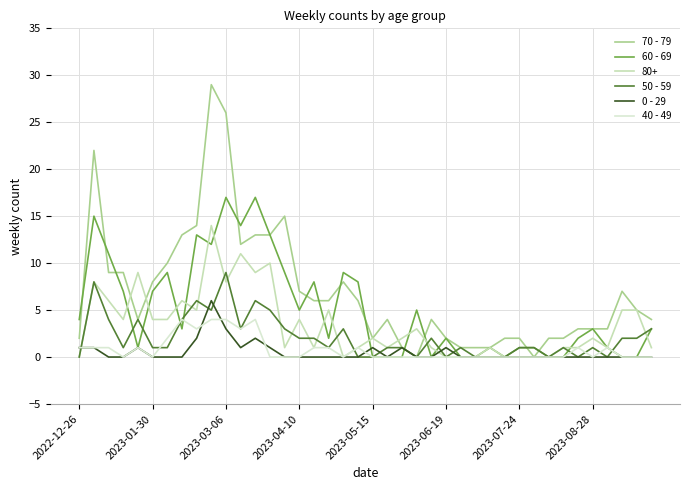

What is the average value of the 50 - 59 series?

2